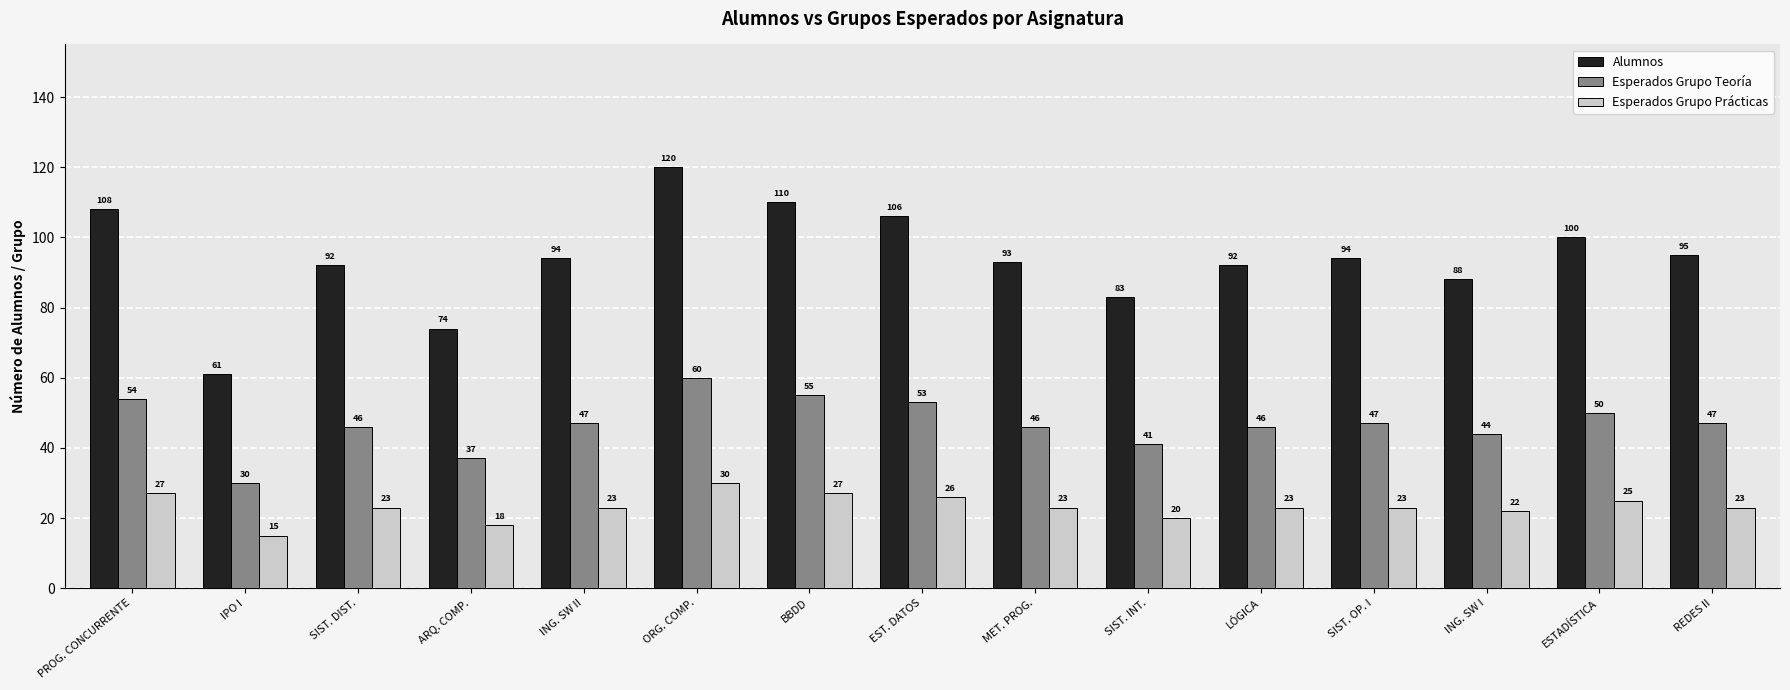

What is the spread (max minus min) of values at IPO I?

46